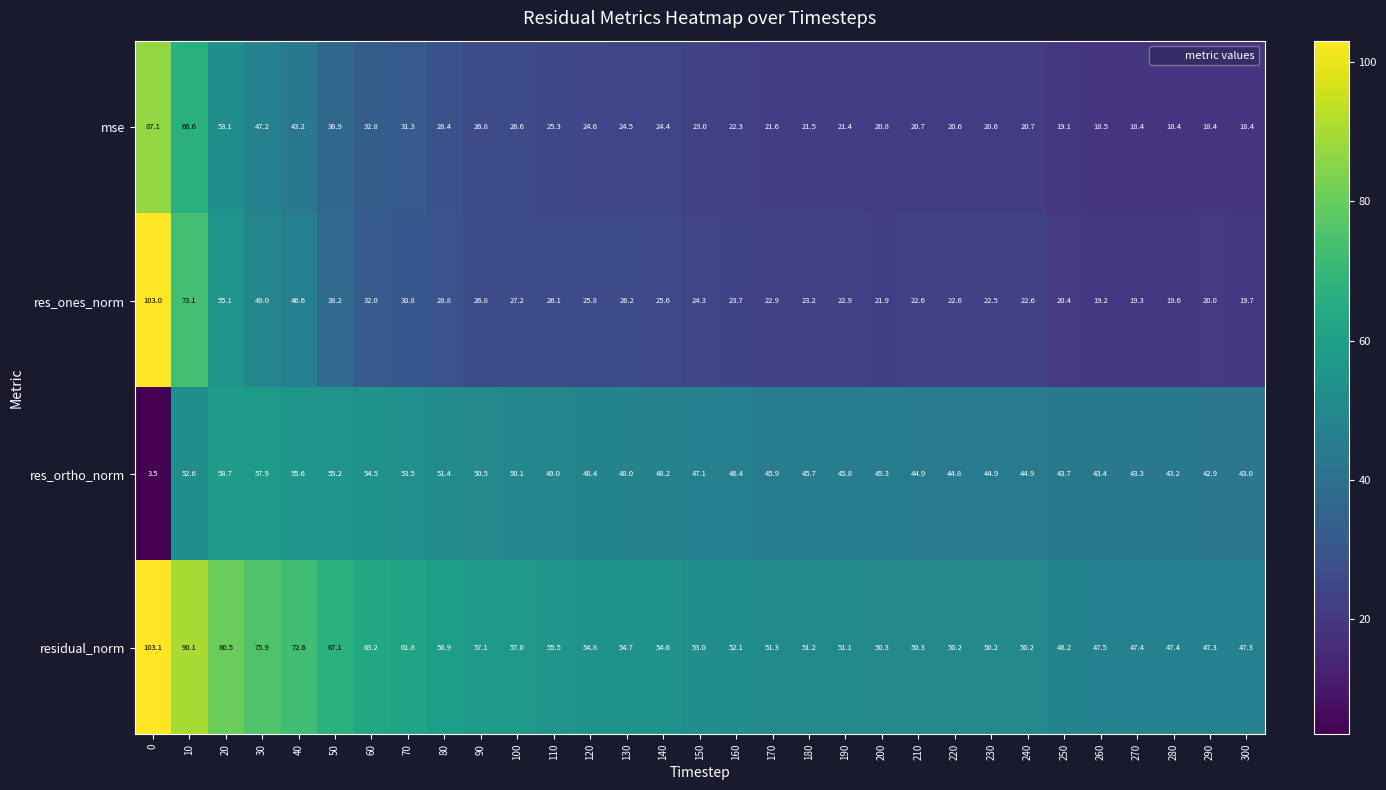

Between 50 and 230, which series saw the biggest shift?

residual_norm